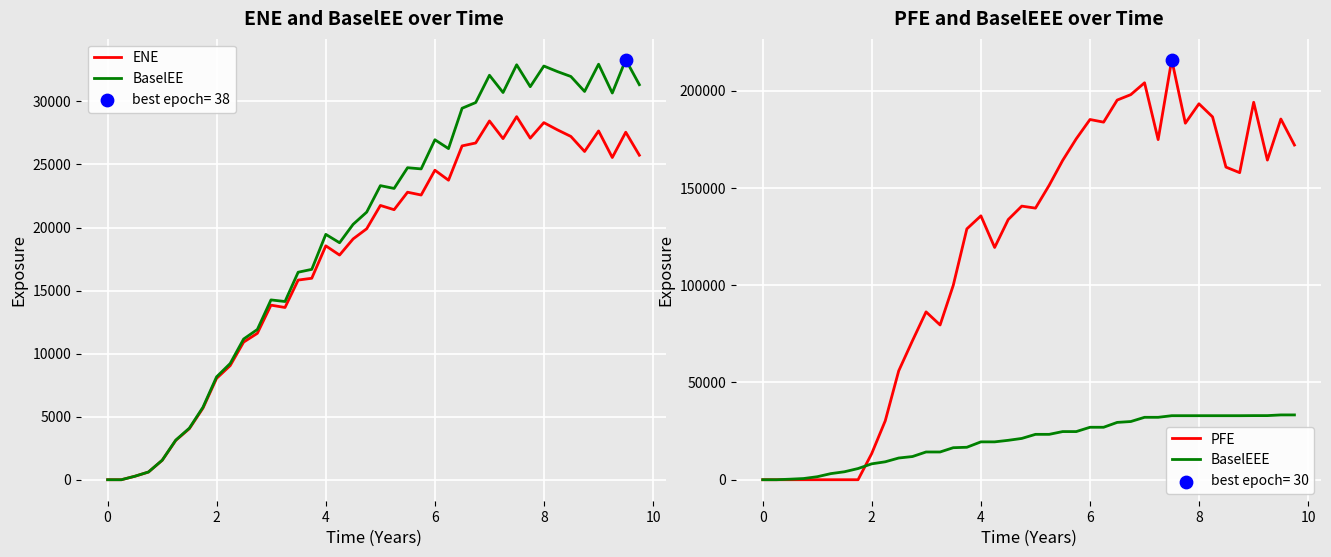

What are all the series names shown in the legend?

ENE, BaselEE, PFE, BaselEEE